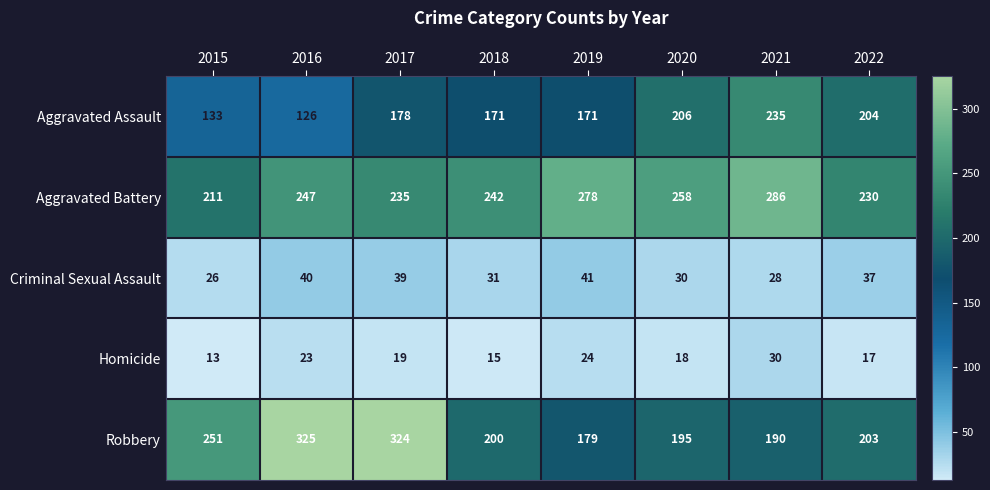

What is the sum of the Aggravated Assault values at 2021 and 2019?

406